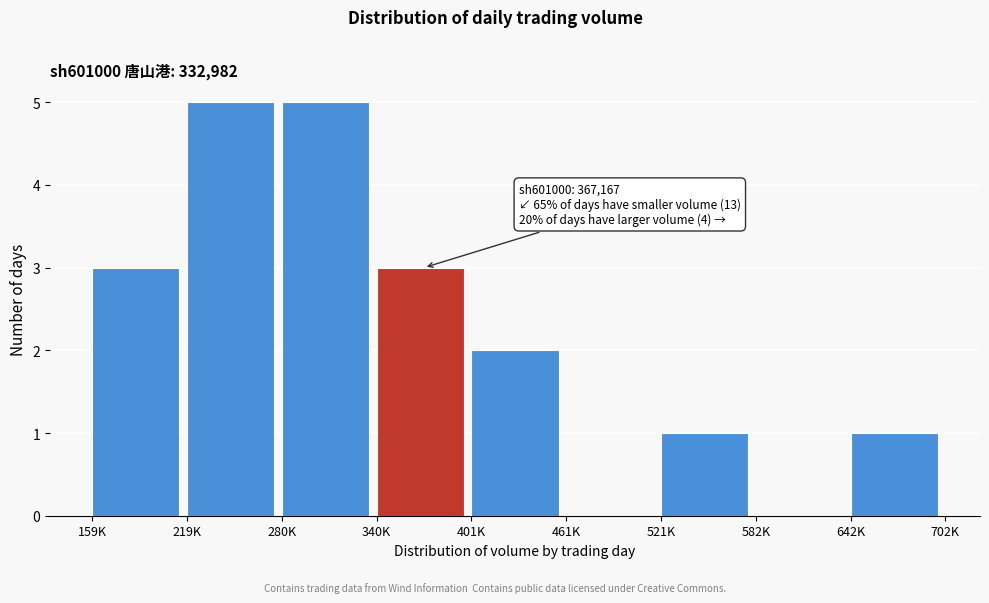

Reading left to right, list all the values displayed in this chart.

159K=3	219K=5	280K=5	340K=3	401K=2	461K=0	521K=1	582K=0	642K=1